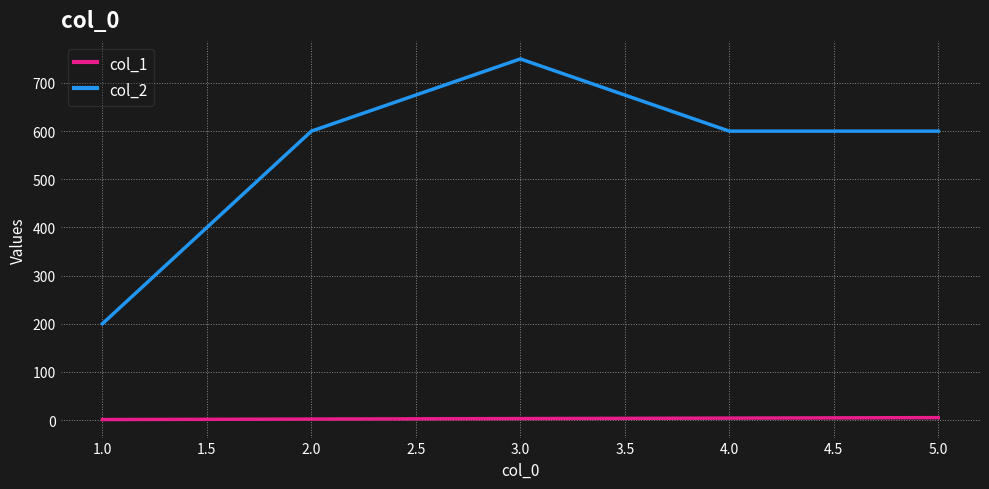

The value of col_2 at 1.0 is 200. True or false?

True